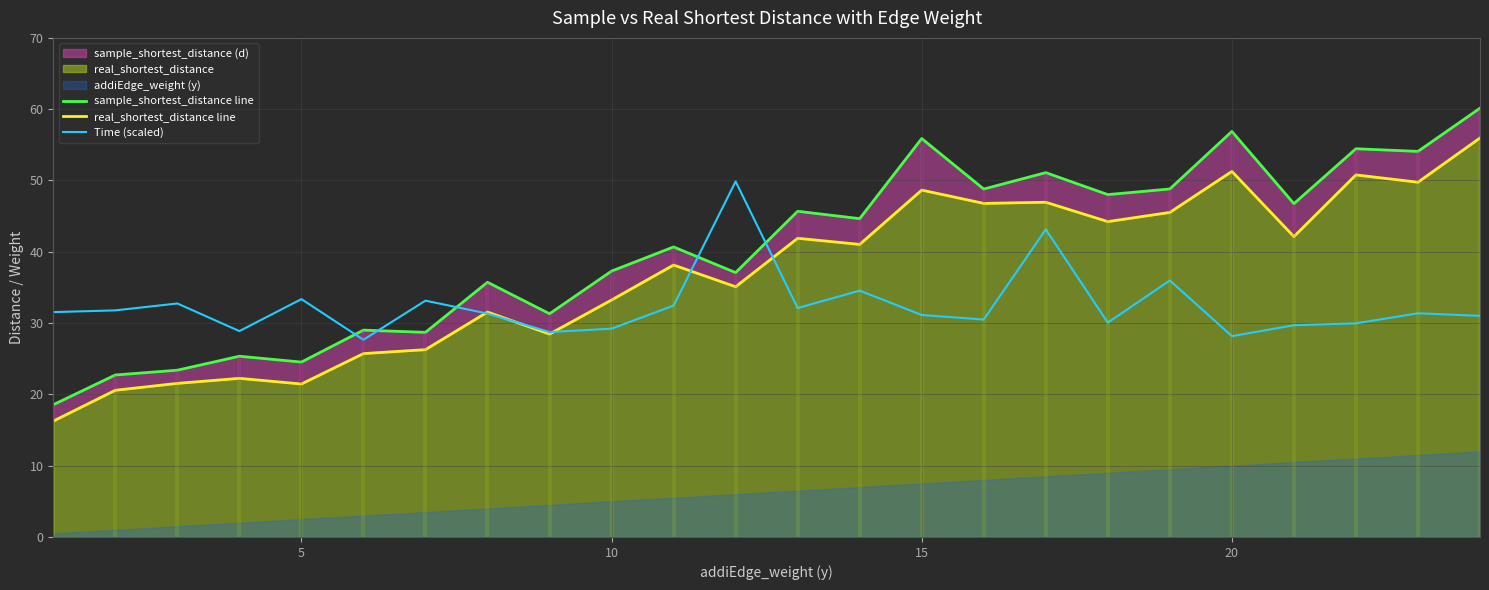

What is the highest value of the Time (scaled) series?

49.9